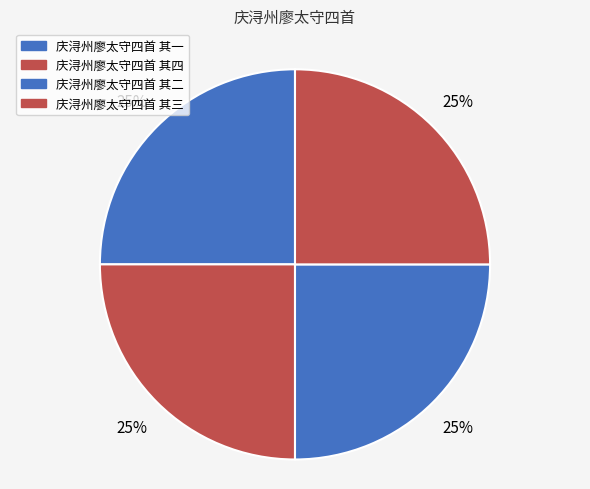

Which slice is the smallest?

庆浔州廖太守四首 其四